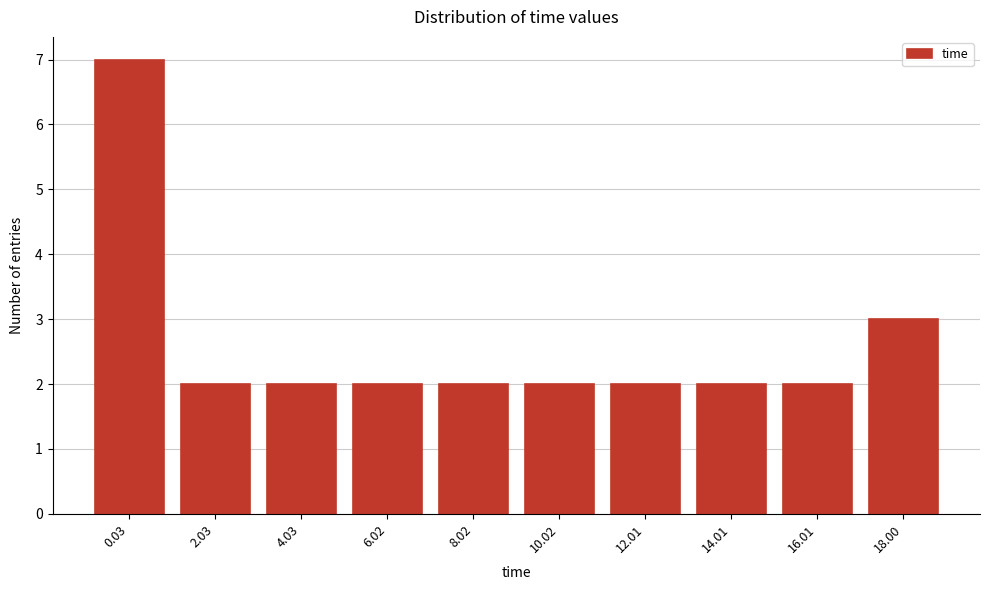

Reading right to left, transcribe all the data shown in this chart.

3	2	2	2	2	2	2	2	2	7